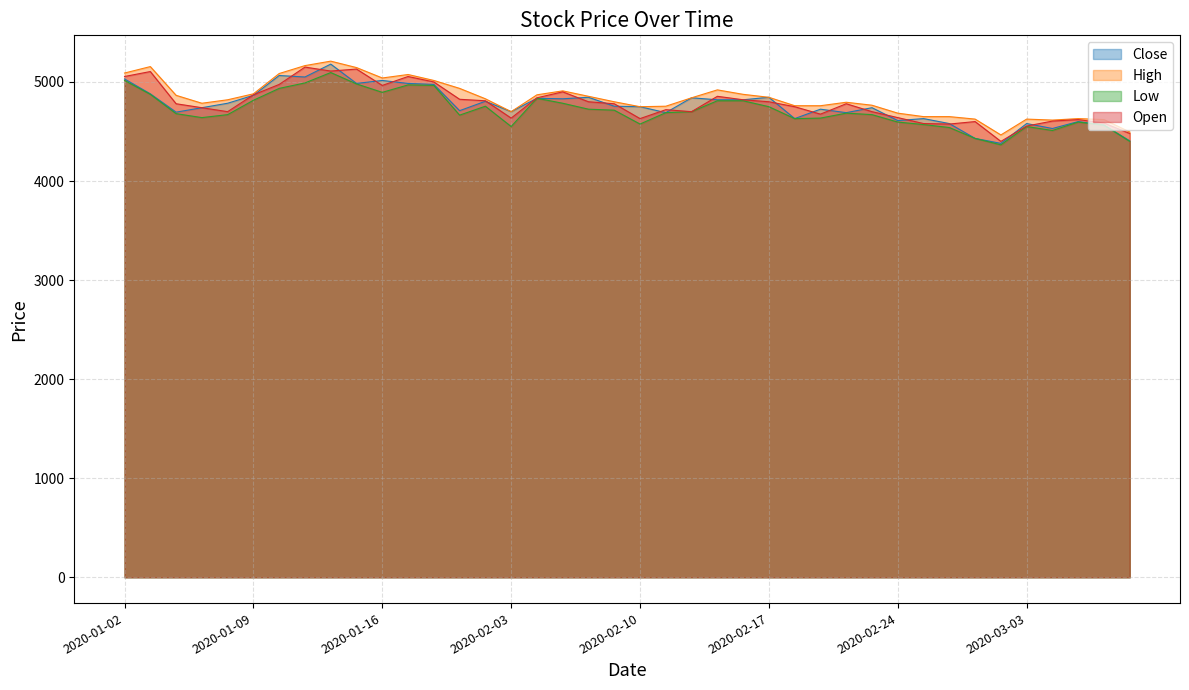

Where is Low nearest to the value 4730?

2020-02-06